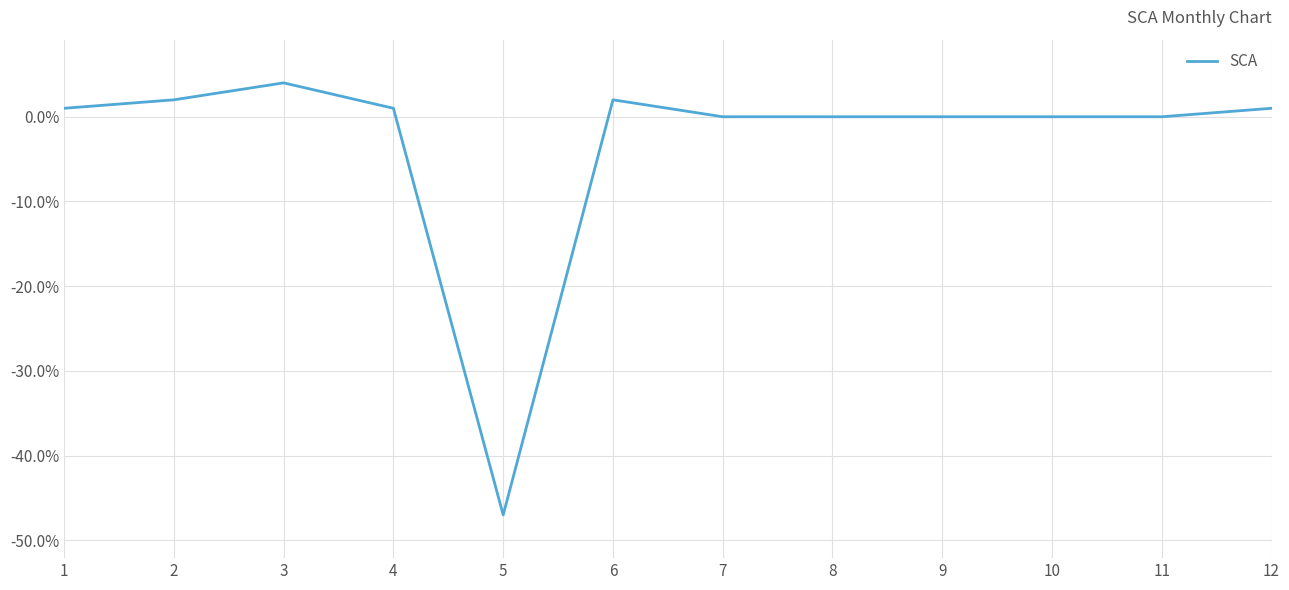

Does the chart have visible grid lines?

Yes